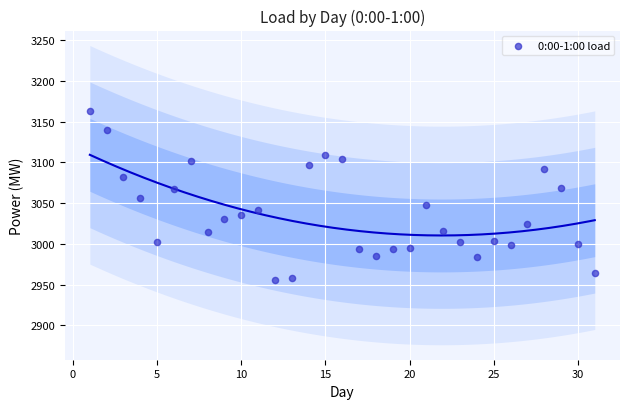

What is the range of Y values (max minus min)?

206.6